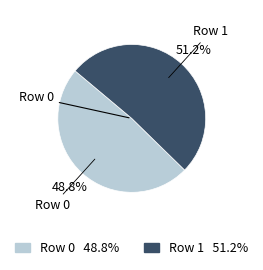

Combined, do Row 0 and Row 1 account for over 50%?

Yes